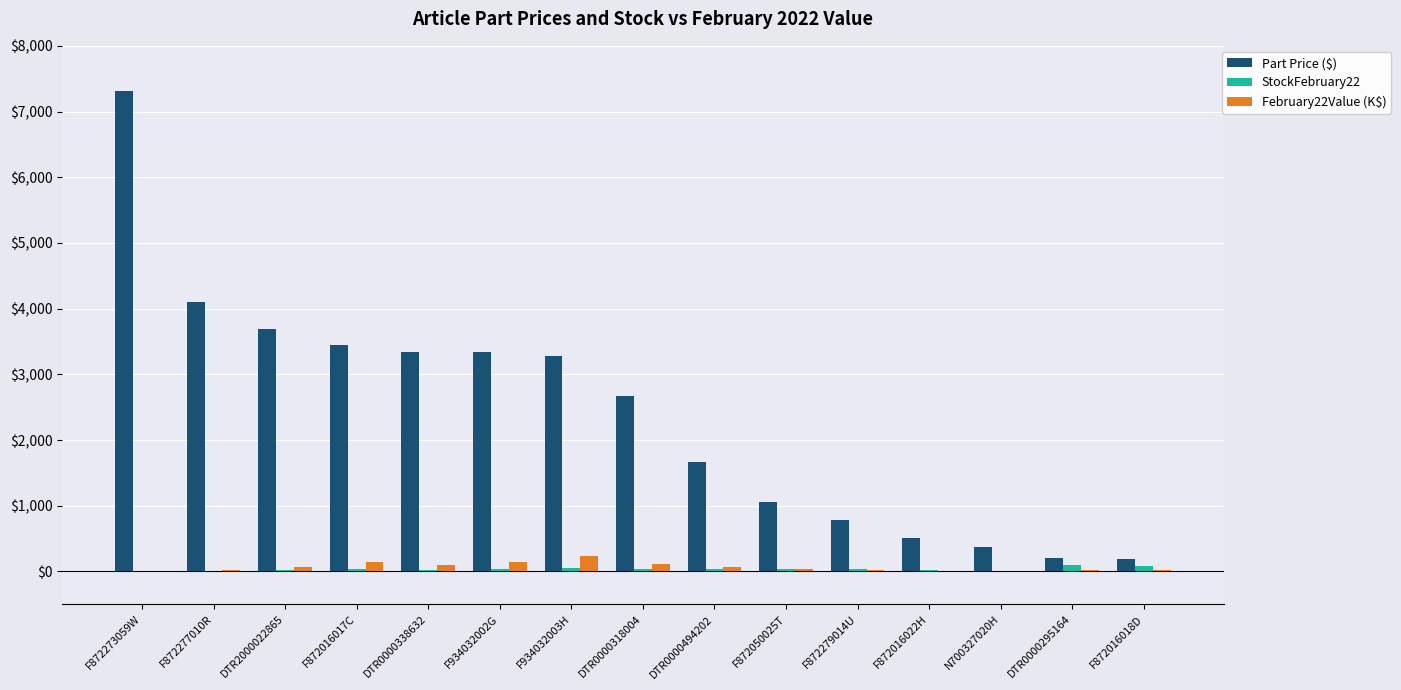

The value of StockFebruary22 at DTR0000338632 is 30. True or false?

True